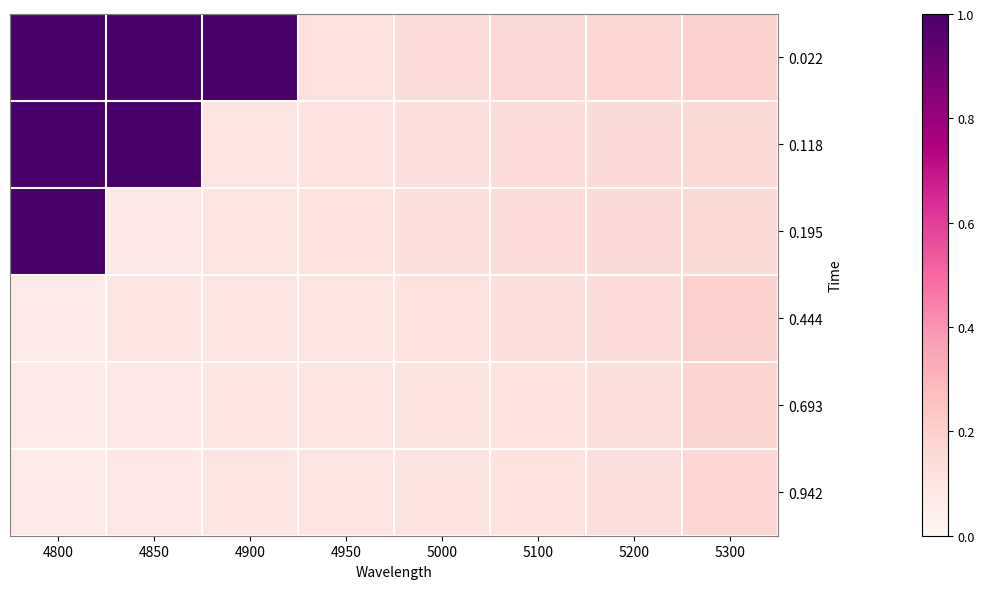

What is the greatest value displayed?

1.0